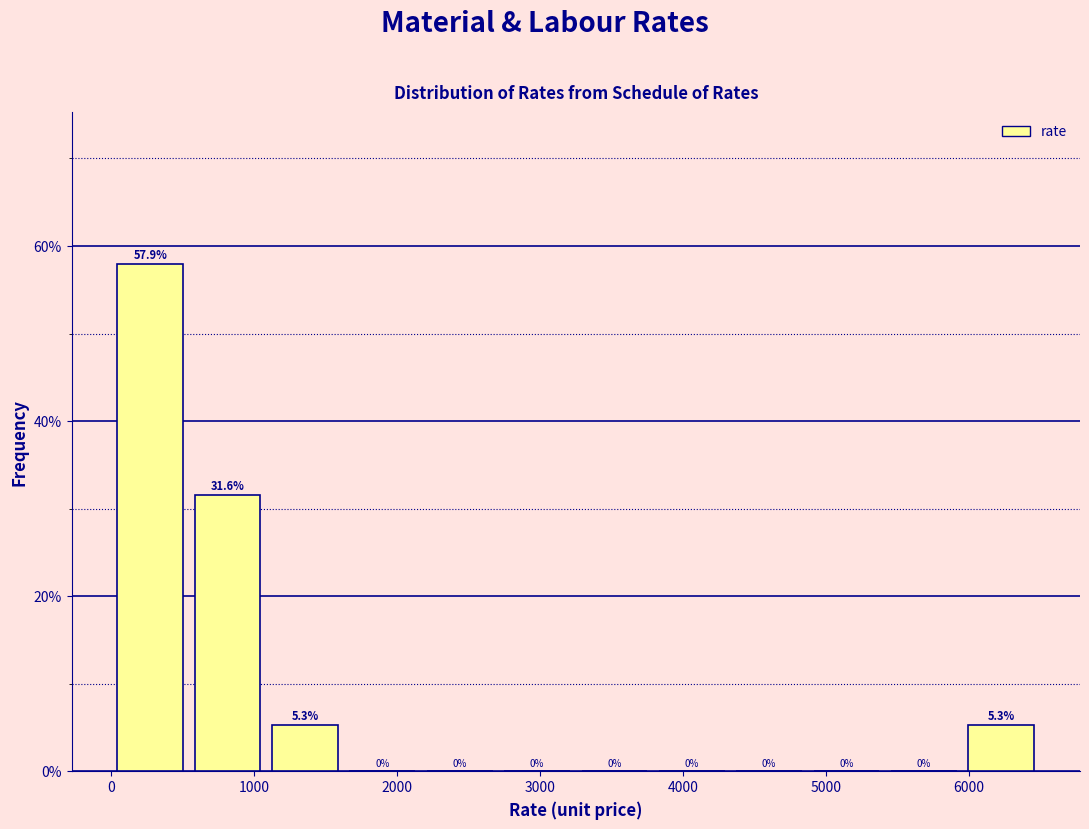

Reading left to right, list every bar in this chart as the range it spans on the x-axis followed by its height. The bar edges are not printed on the chart, so give them approximately, as read against the axis.

0 to 500: 57.9
500 to 1100: 31.6
1100 to 1600: 5.3
1600 to 2200: 0.0
2200 to 2700: 0.0
2700 to 3300: 0.0
3300 to 3800: 0.0
3800 to 4300: 0.0
4300 to 4900: 0.0
4900 to 5400: 0.0
5400 to 6000: 0.0
6000 to 6500: 5.3